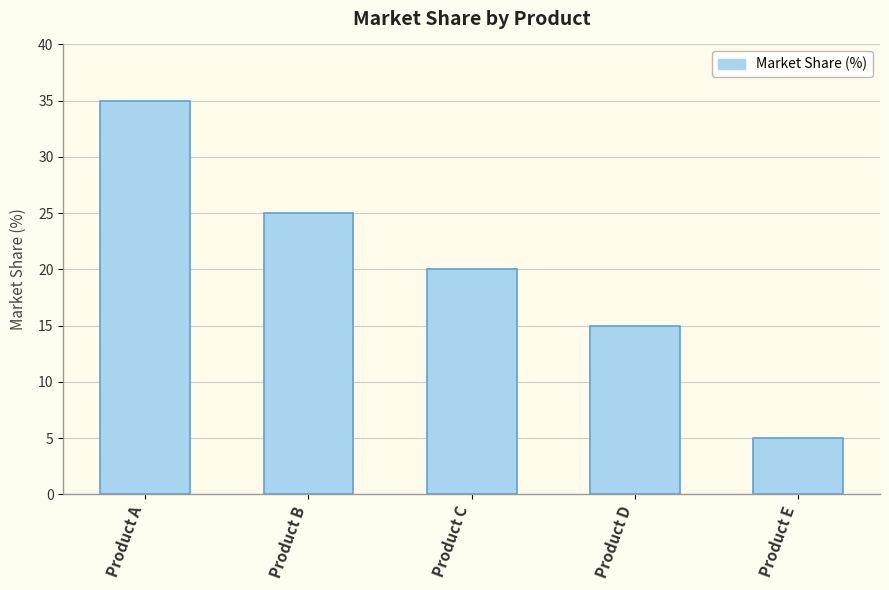

Reading left to right, extract all data points from this chart.

Product A=35	Product B=25	Product C=20	Product D=15	Product E=5